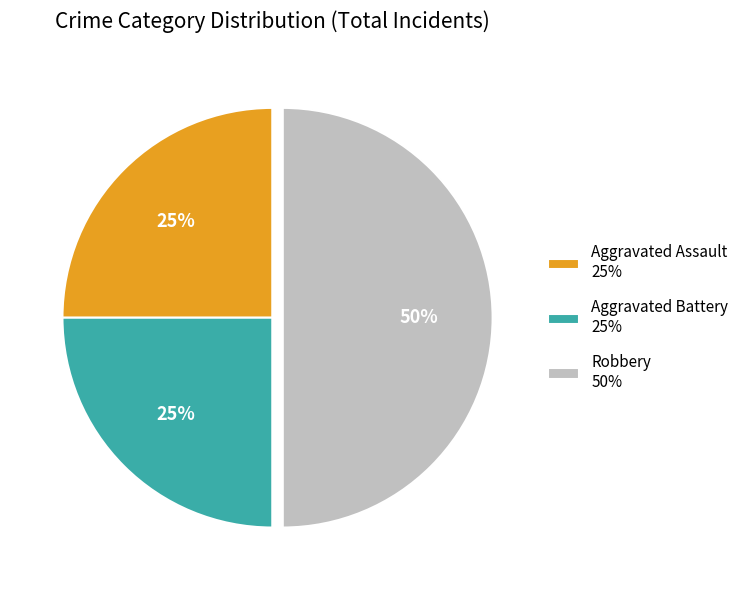

To the nearest percent, what is the average slice percentage?

33%